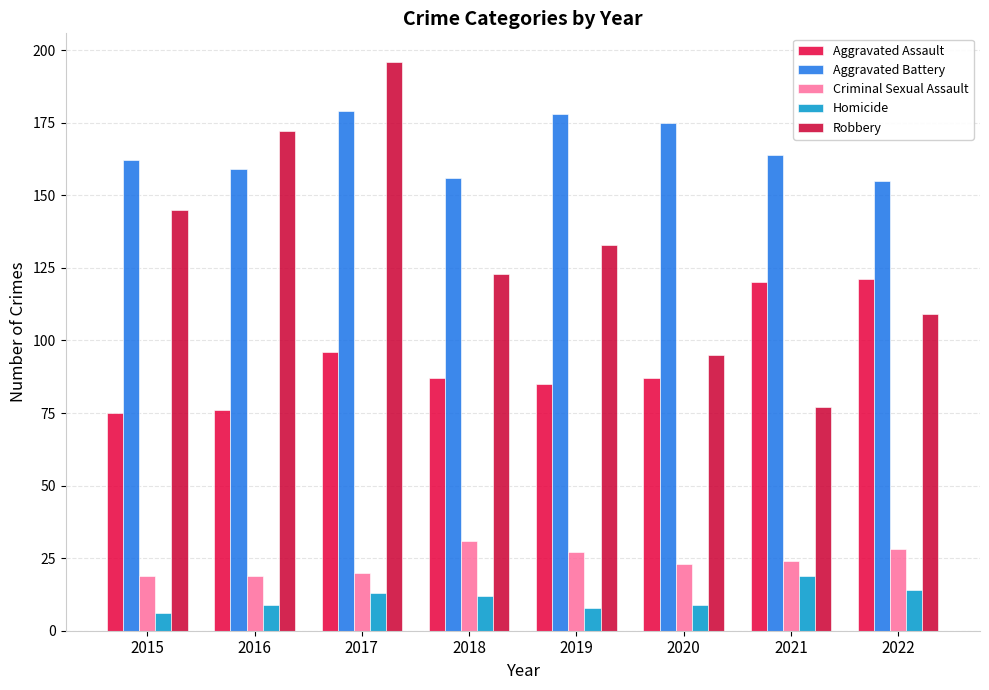

Reading left to right, transcribe all the data shown in this chart.

Aggravated Assault: 75	76	96	87	85	87	120	121
Aggravated Battery: 162	159	179	156	178	175	164	155
Criminal Sexual Assault: 19	19	20	31	27	23	24	28
Homicide: 6	9	13	12	8	9	19	14
Robbery: 145	172	196	123	133	95	77	109